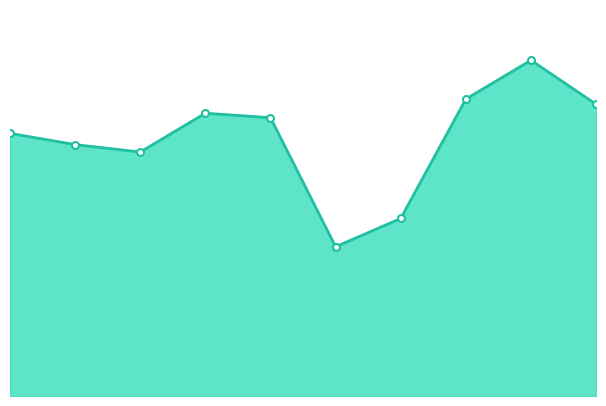

How many interior local valleys (lower than both neighbors) does the data have?

2